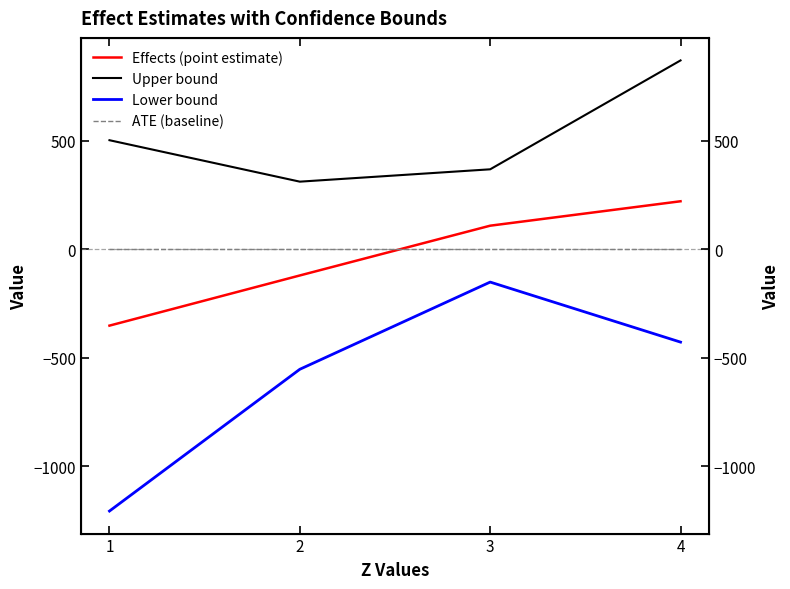

Reading left to right, list all the values displayed in this chart.

Effects (point estimate): 1=-351.2	2=-120.0	3=109.4	4=222.0
Upper bound: 1=503.4	2=312.4	3=369.3	4=871.2
Lower bound: 1=-1205.8	2=-552.3	3=-150.4	4=-427.1
ATE (baseline): 1=0.0	2=0.0	3=0.0	4=0.0